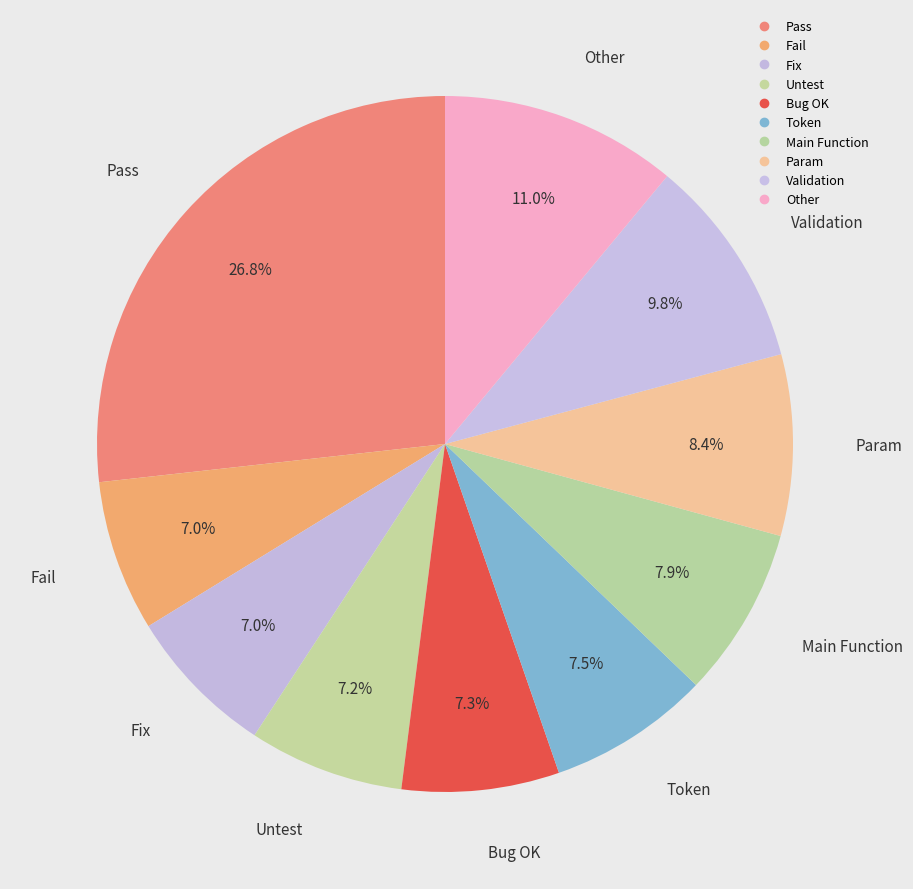

How many slices are in this pie chart?

10